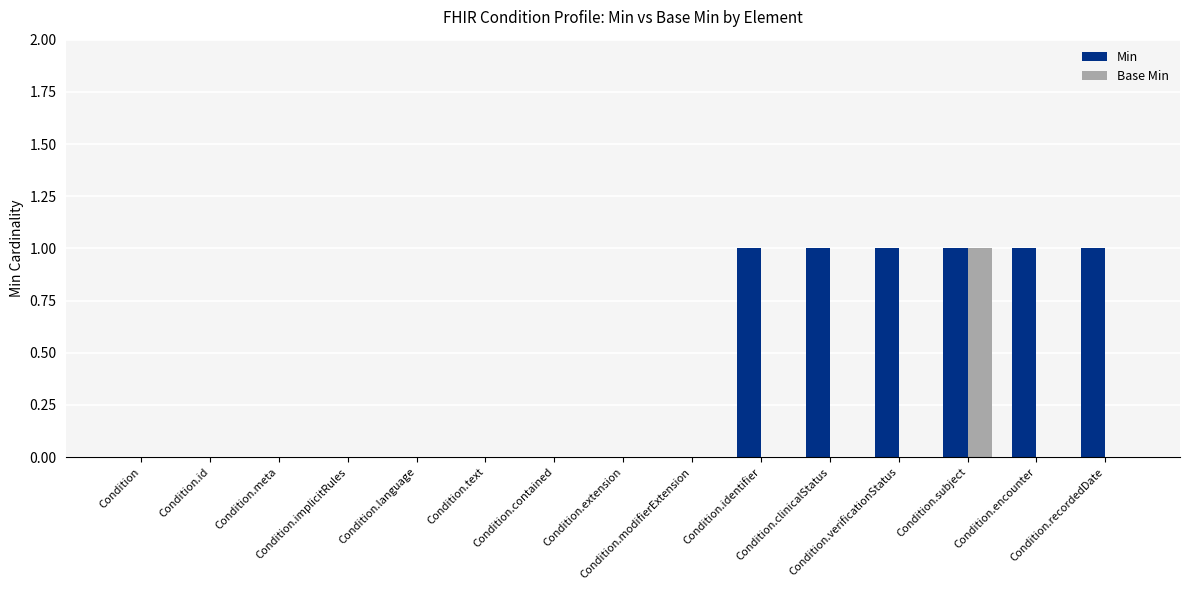

Which series has the largest total across all categories?

Min